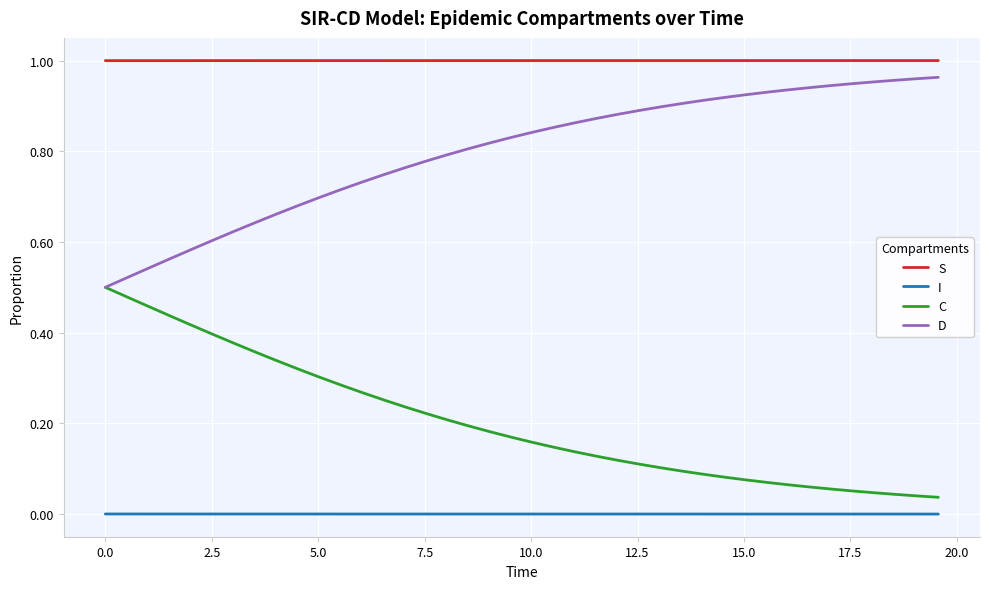

True or false: I and S cross at least once.

False